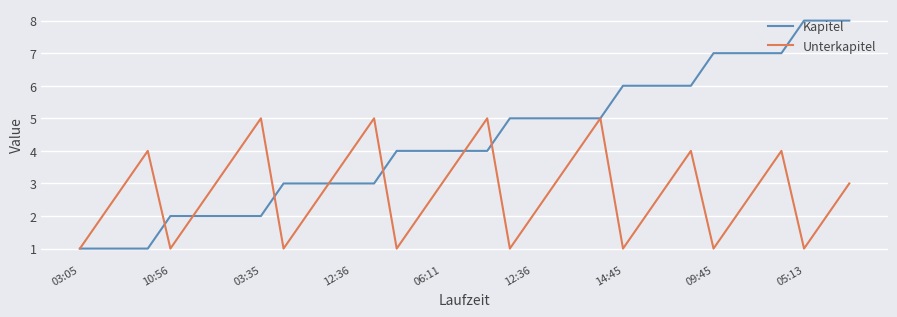

List the series in order of their peak value, highest first.

Kapitel, Unterkapitel